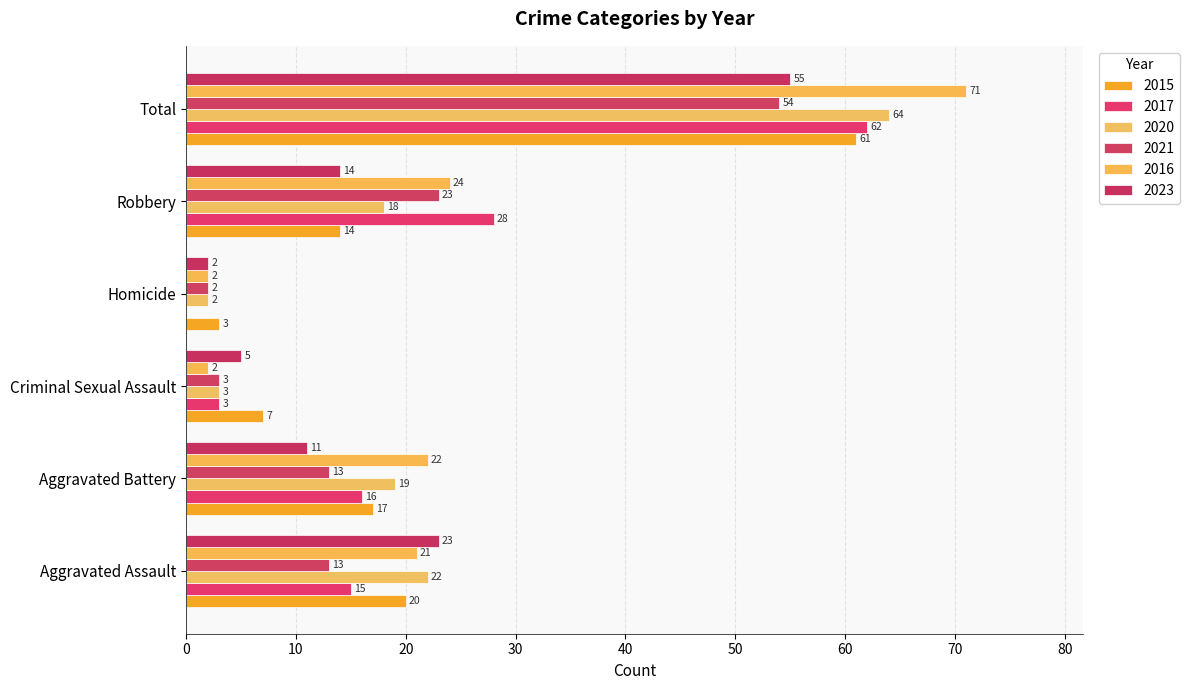

The value of 2020 at Total is 25. True or false?

False